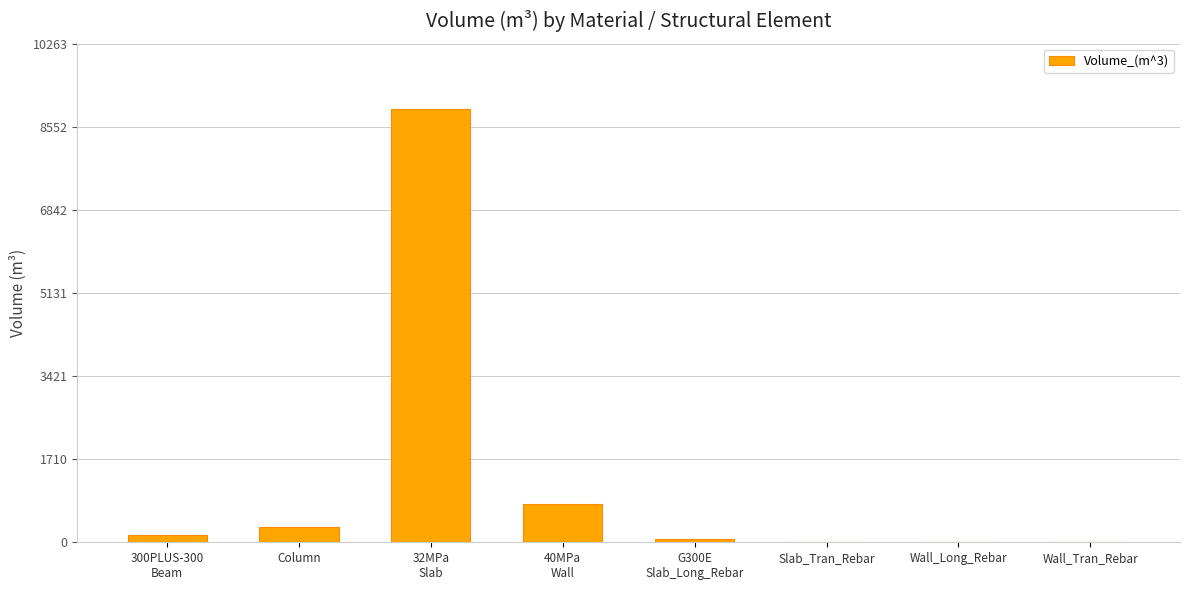

Between Column and Wall_Long_Rebar, which is larger?

Column